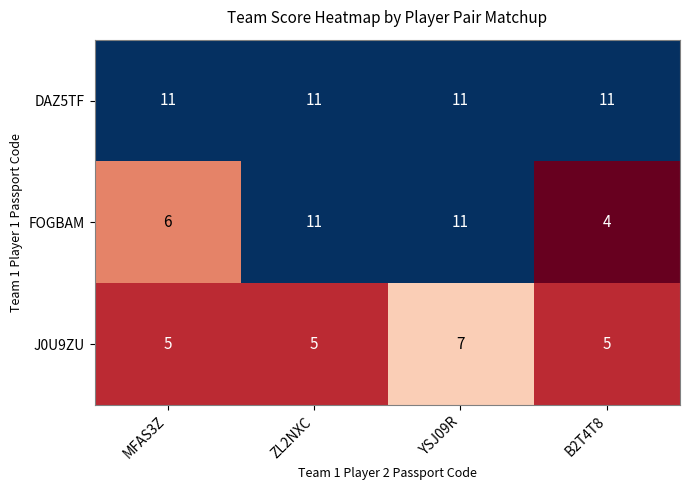

Which series changed the most between MFAS3Z and ZL2NXC?

FOGBAM